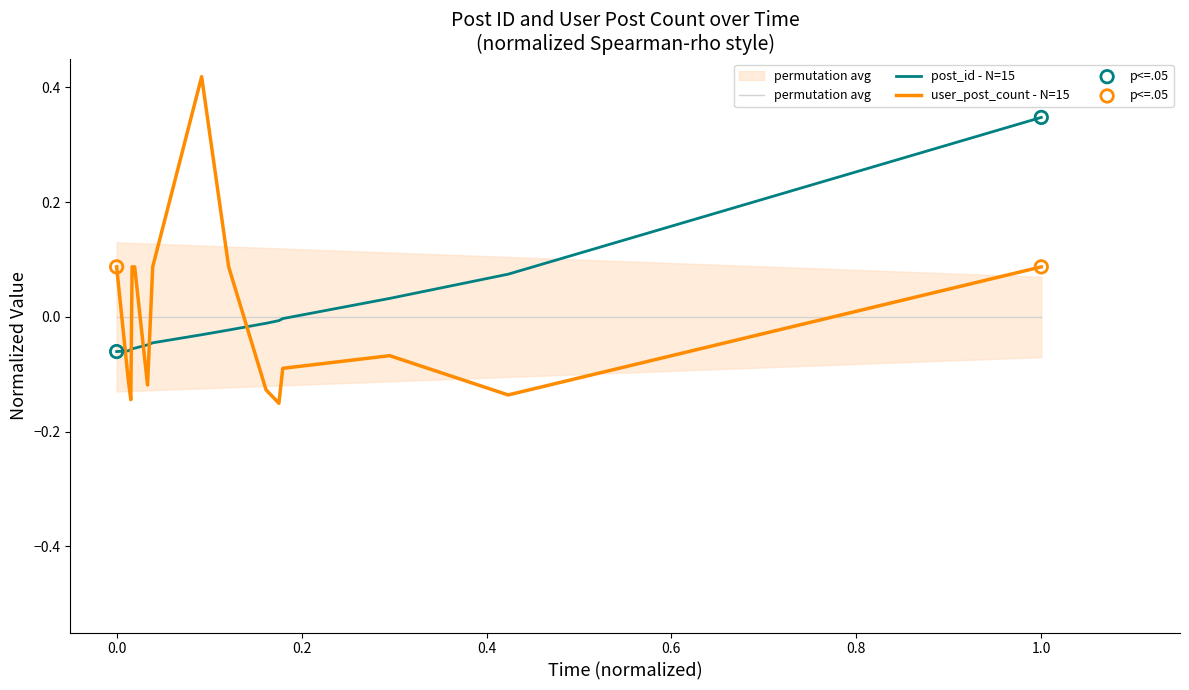

Which series contains the highest Y value?

user_post_count